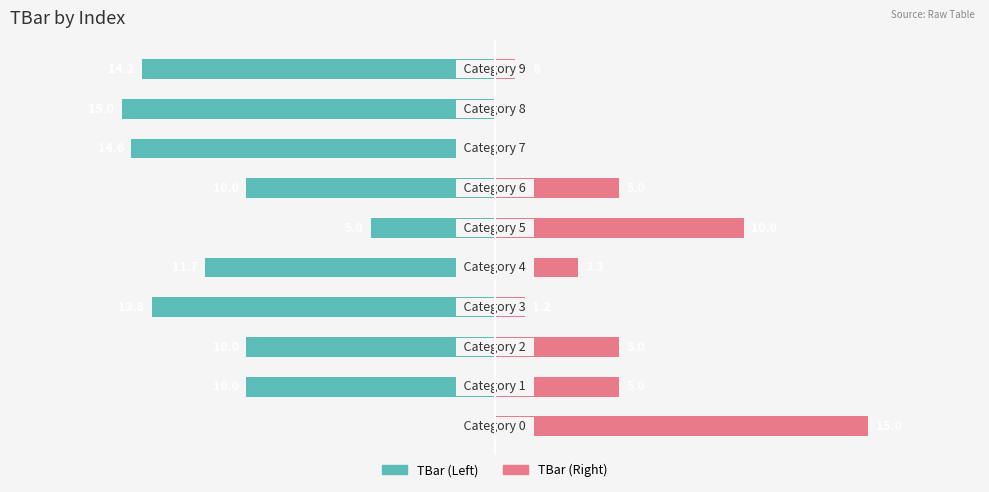

How many values in the TBar (left) series exceed -10?

2